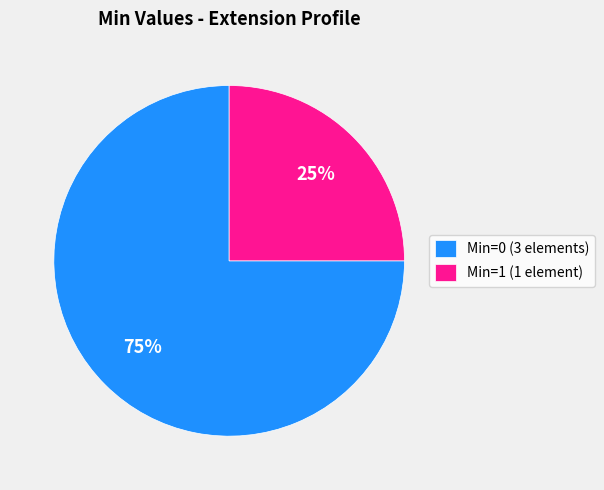

Is there any slice that represents more than half of the pie?

Yes